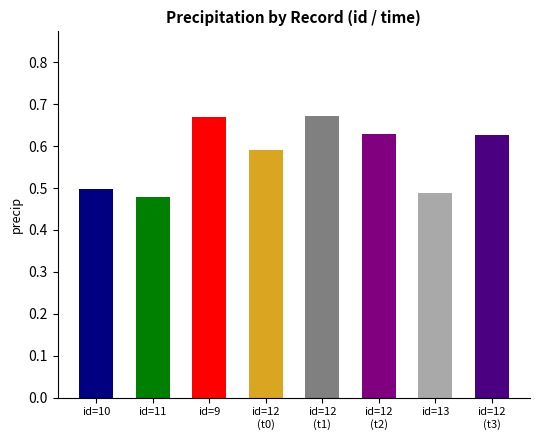

Rank the categories by value from highest to lowest.

12, 9, 12, 12, 12, 10, 13, 11